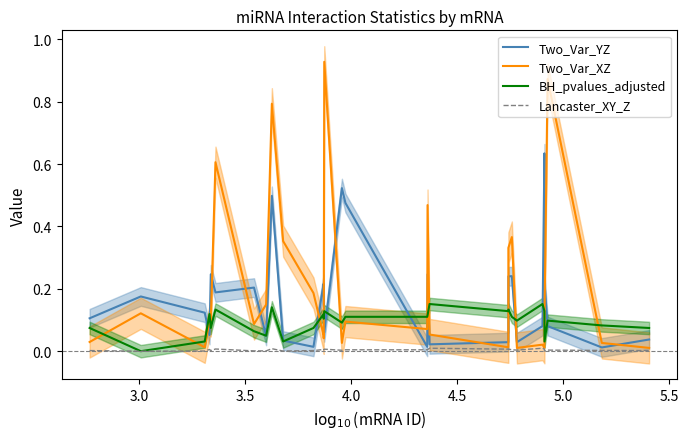

At which category does the chart reach its minimum across all series?

3.0